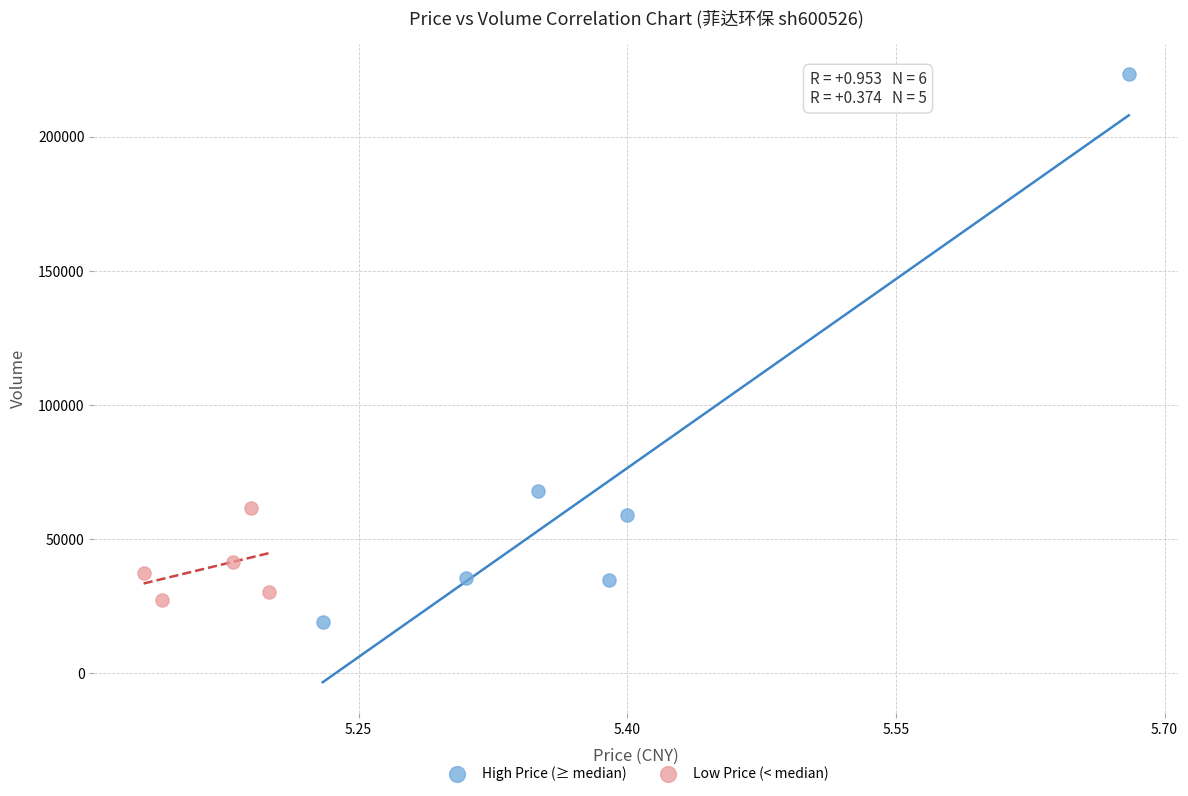

Which series contains the lowest Y value?

High Price (≥ median)